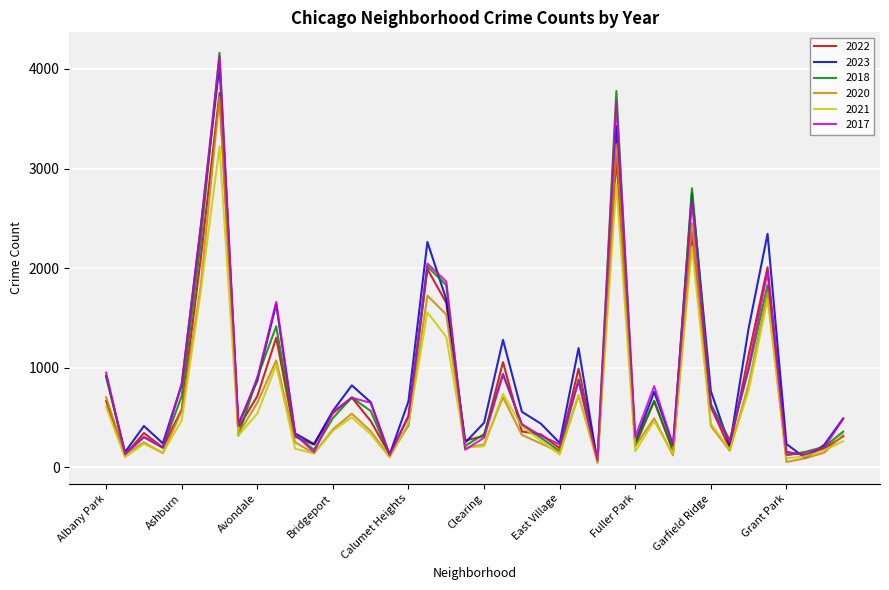

Which series has the largest range (max minus min)?

2018